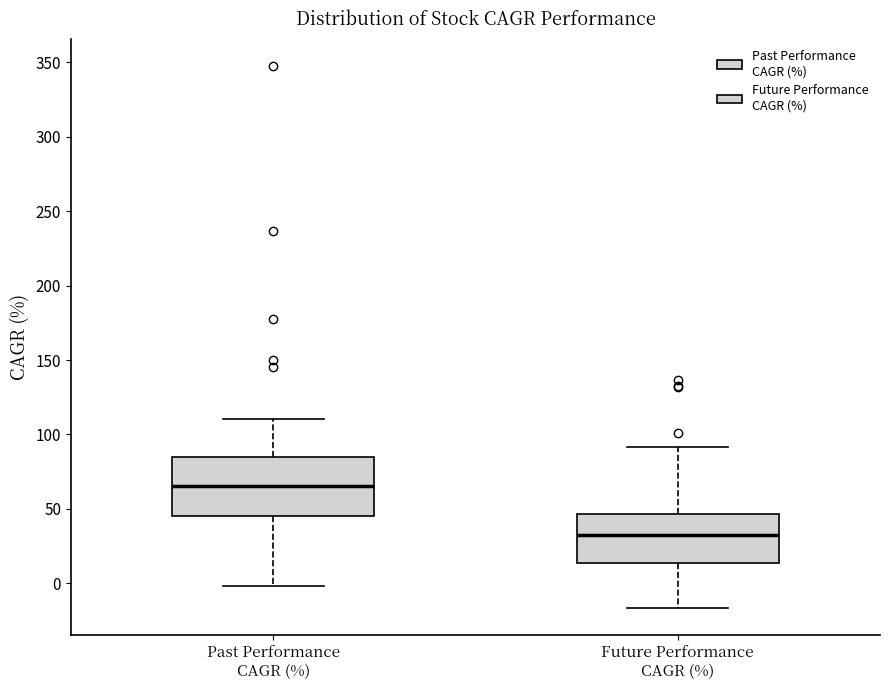

Which box has the highest median line?

Past Performance CAGR (%)